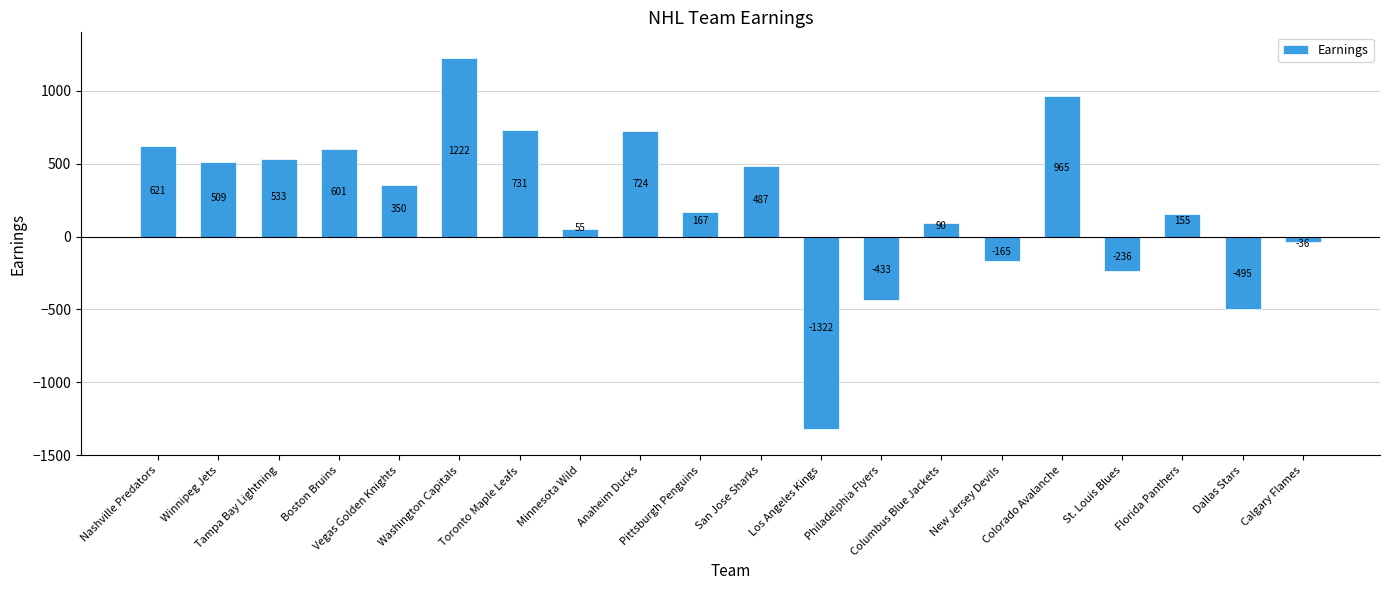

Read the value at Calgary Flames.

-35.5